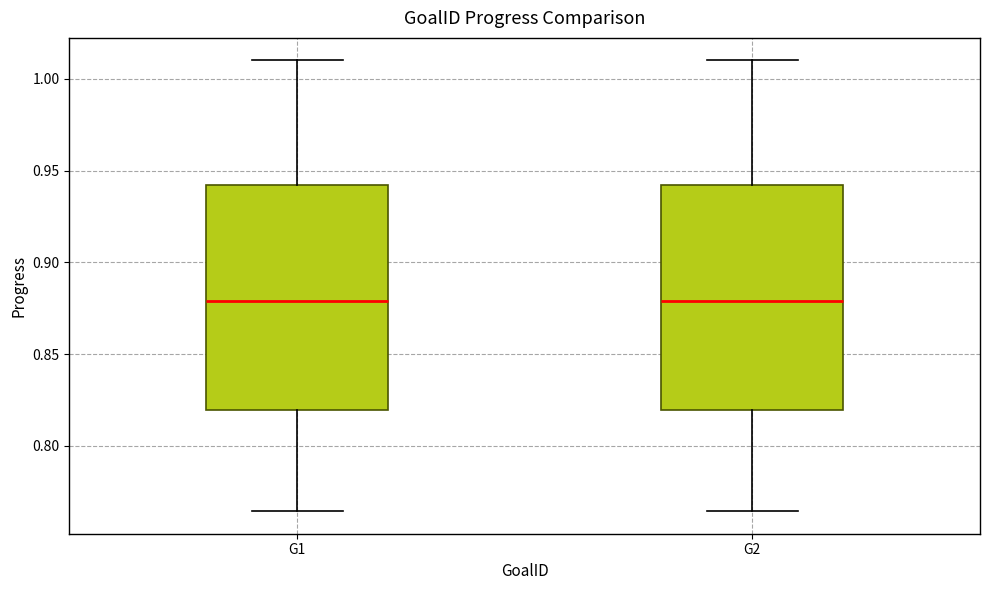

Reading left to right, transcribe this box plot: for each box, give where its median line is, the range the box spans, and where its two whiskers end, as read against the y-axis. The values are not printed on the chart, so give them approximately, as read against the axis.

G1: median 0.880, box 0.820 to 0.940, whiskers 0.765 to 1.010
G2: median 0.880, box 0.820 to 0.940, whiskers 0.765 to 1.010